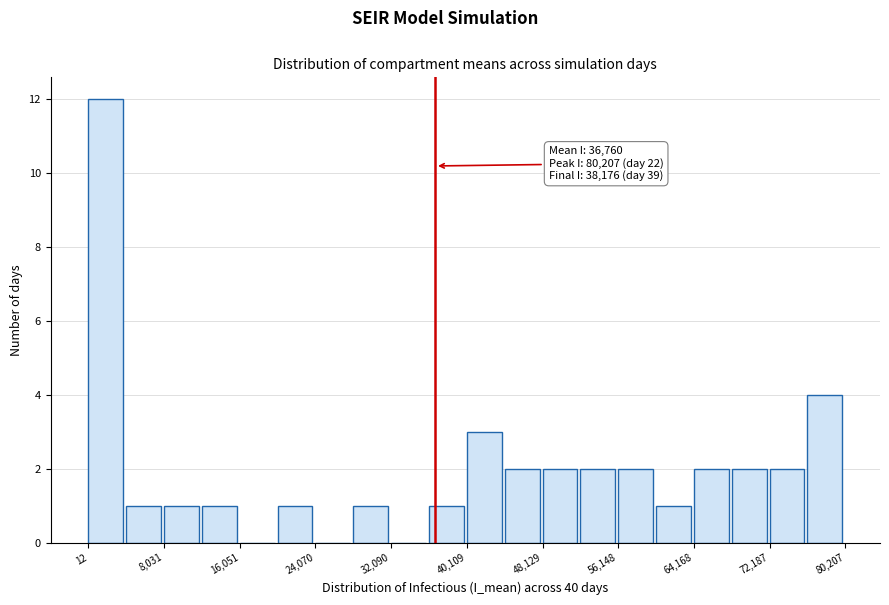

Which range on the x-axis has the tallest bar?

0 to 4000